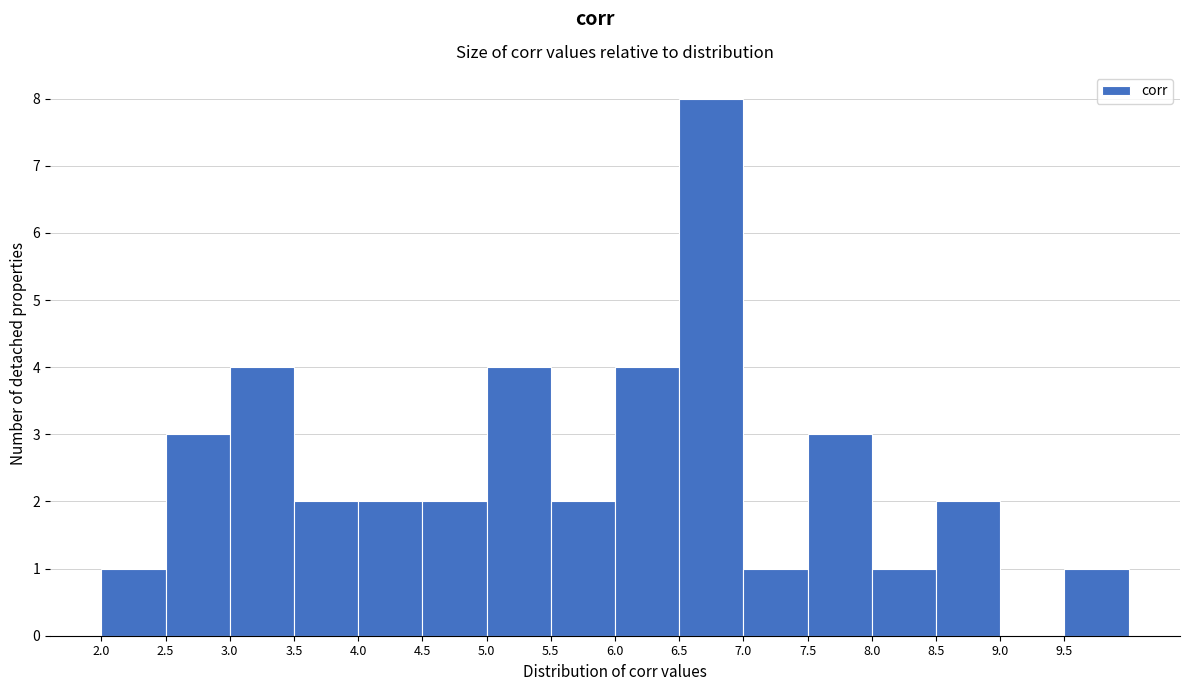

Over which range of the x-axis is the bar tallest?

6.5 to 7.0